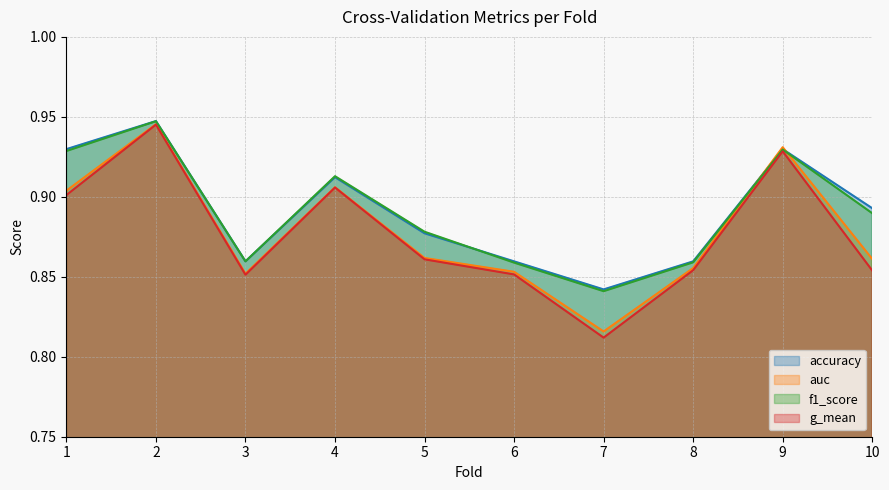

Reading left to right, what are all the values shown in this chart?

accuracy: 1=0.9	2=0.9	3=0.9	4=0.9	5=0.9	6=0.9	7=0.8	8=0.9	9=0.9	10=0.9
auc: 1=0.9	2=0.9	3=0.9	4=0.9	5=0.9	6=0.9	7=0.8	8=0.9	9=0.9	10=0.9
f1_score: 1=0.9	2=0.9	3=0.9	4=0.9	5=0.9	6=0.9	7=0.8	8=0.9	9=0.9	10=0.9
g_mean: 1=0.9	2=0.9	3=0.9	4=0.9	5=0.9	6=0.9	7=0.8	8=0.9	9=0.9	10=0.9